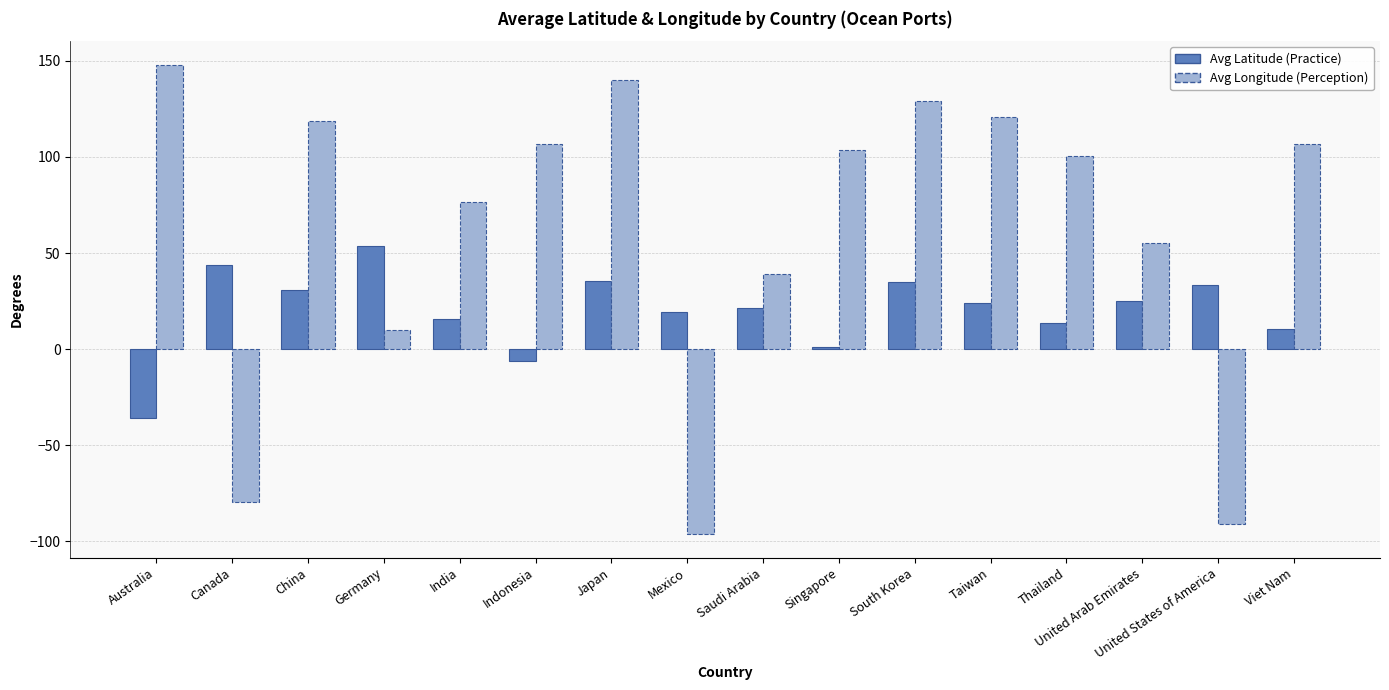

What is the spread (max minus min) of values at India?

61.1